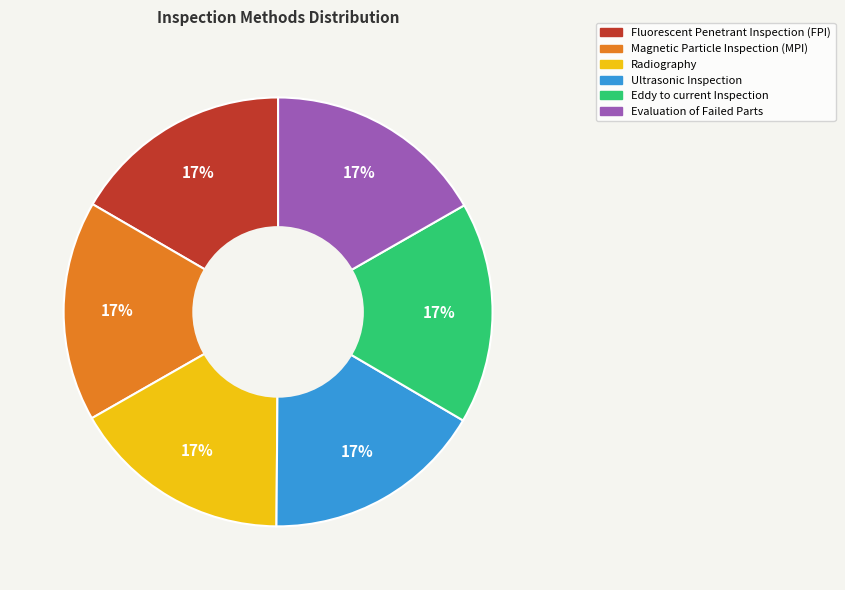

Combined, do Eddy to current Inspection and Magnetic Particle Inspection (MPI) account for over 50%?

No